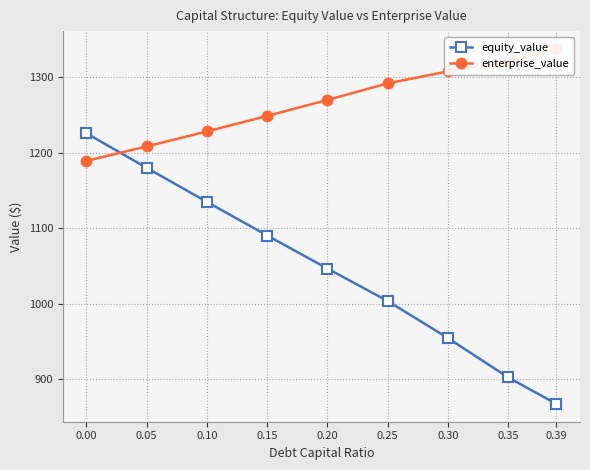

What is the value of the enterprise_value point at the 8th from the left?

1320.9